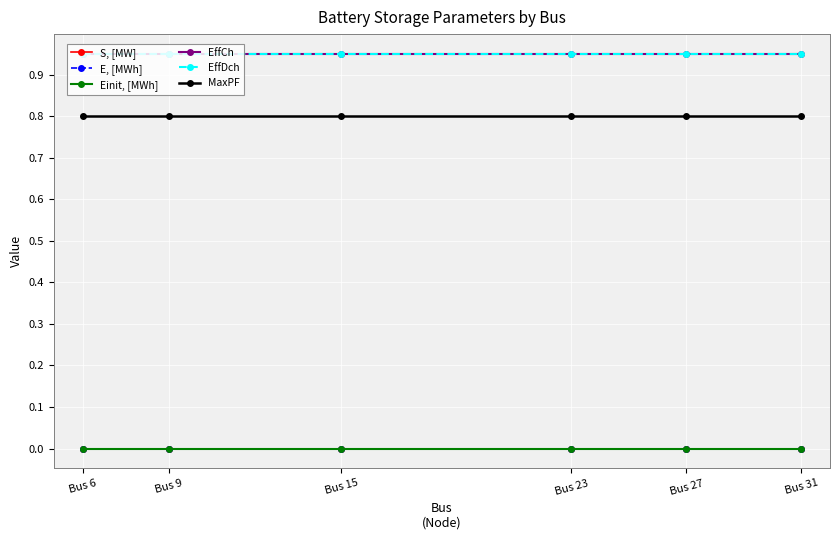

Is this an area chart (filled region under the line)?

No